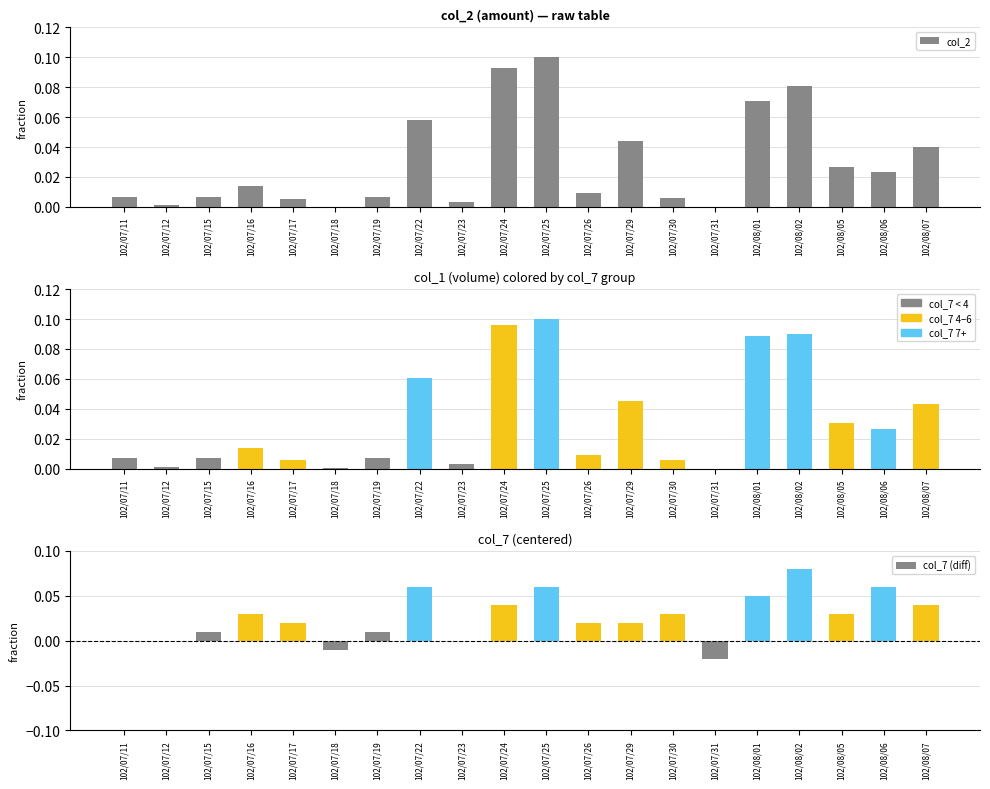

List the series in order of their peak value, lowest first.

col_7 (diff), col_2, col_1